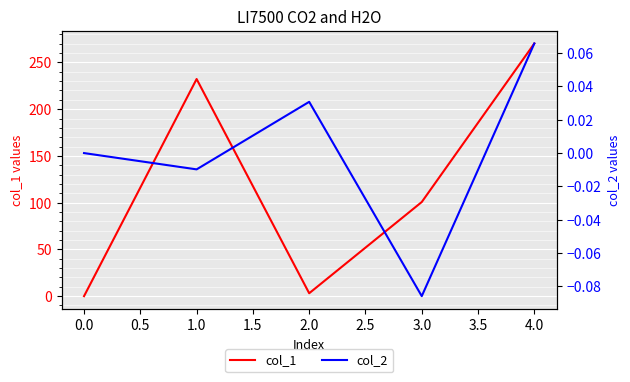

Which series has the widest spread of values?

col_1